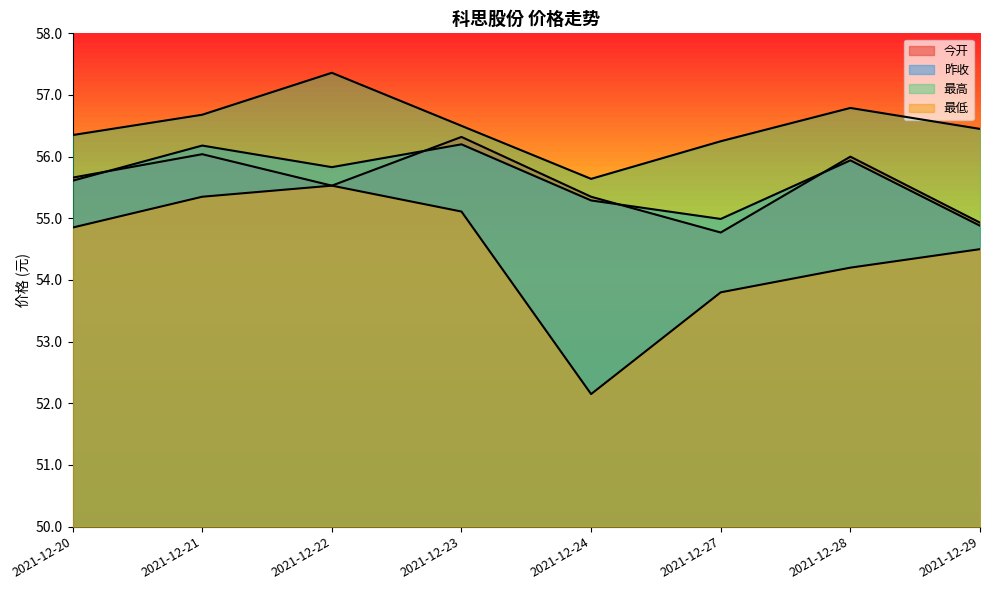

What are all the series names shown in the legend?

今开, 昨收, 最高, 最低